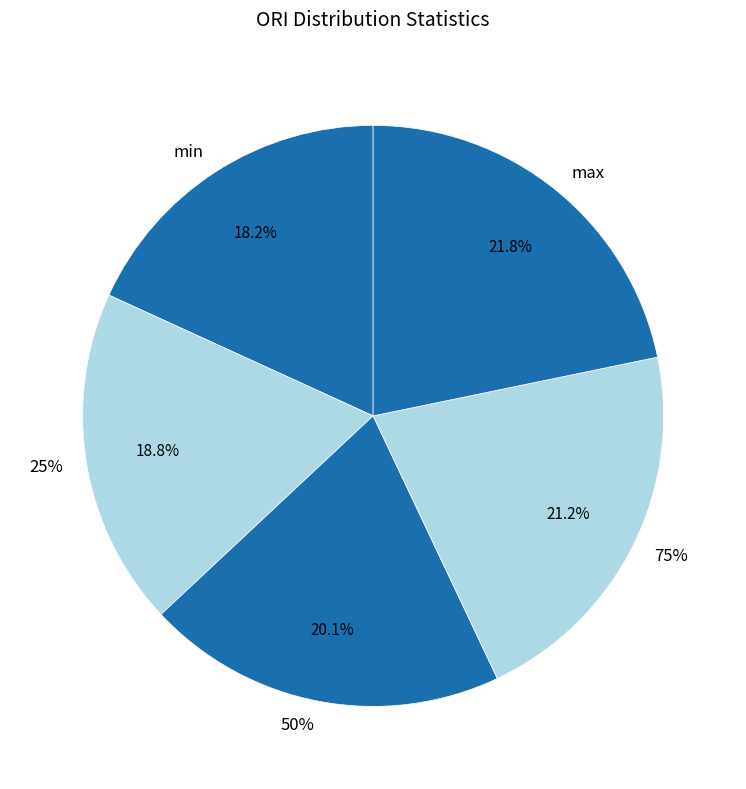

Do max and 50% together represent more than half of the pie?

No